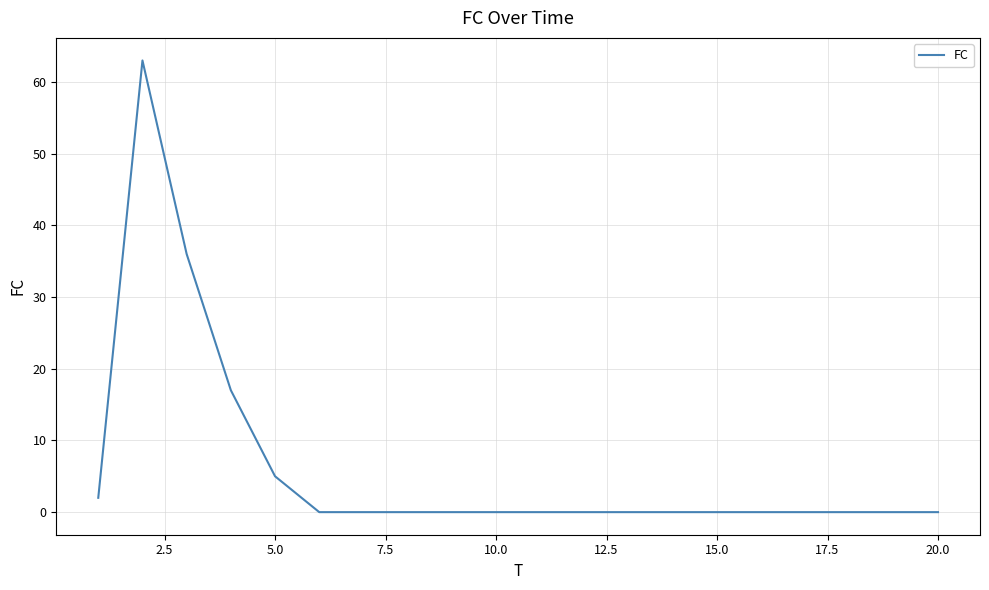

What is the difference between the maximum and minimum values?

63